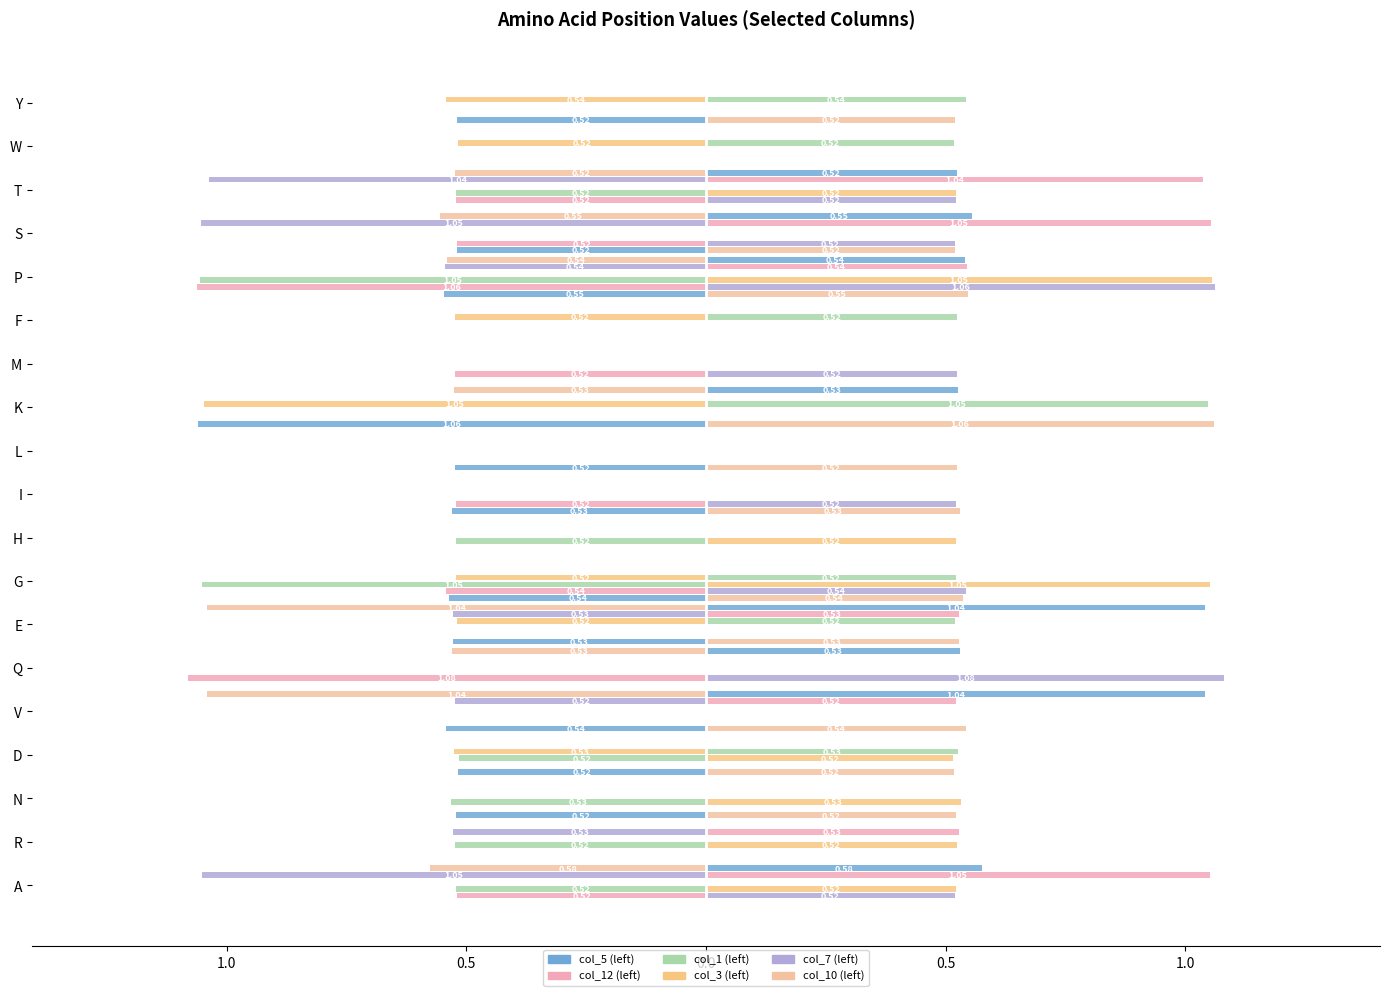

How many distinct data groups are displayed?

6